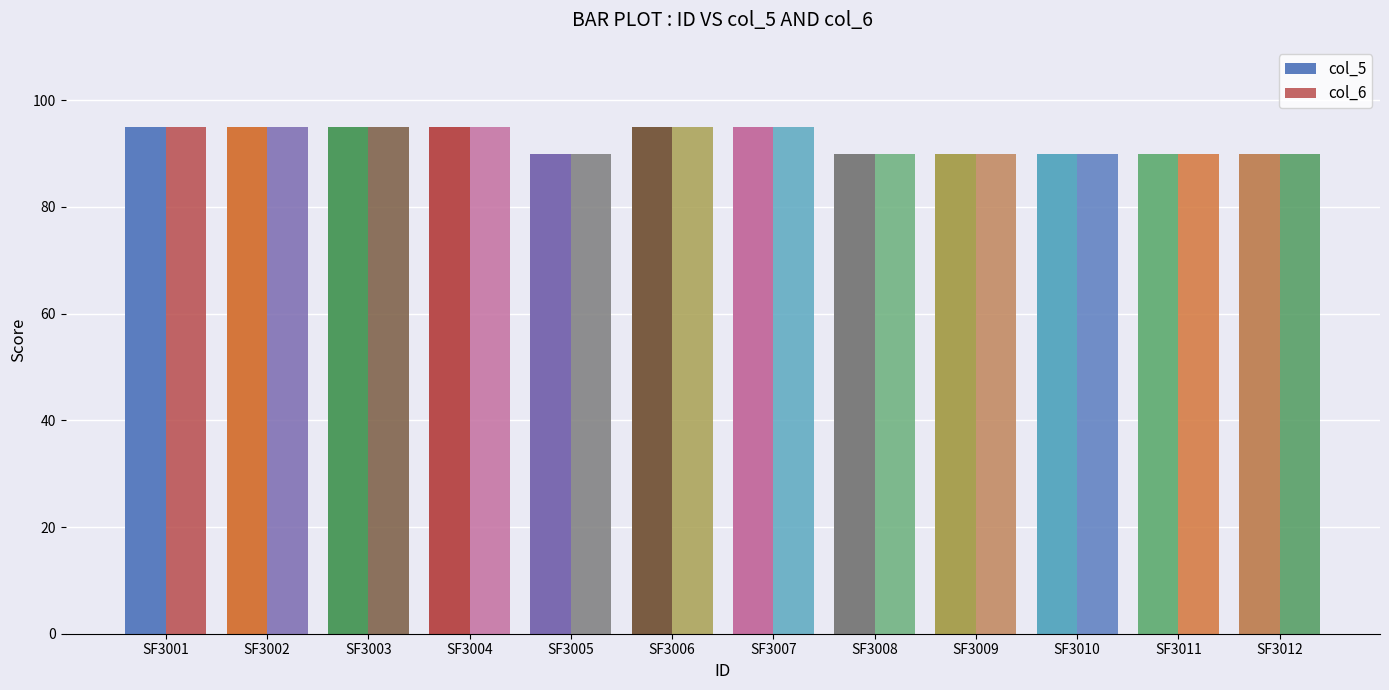

How many groups of bars are there?

12